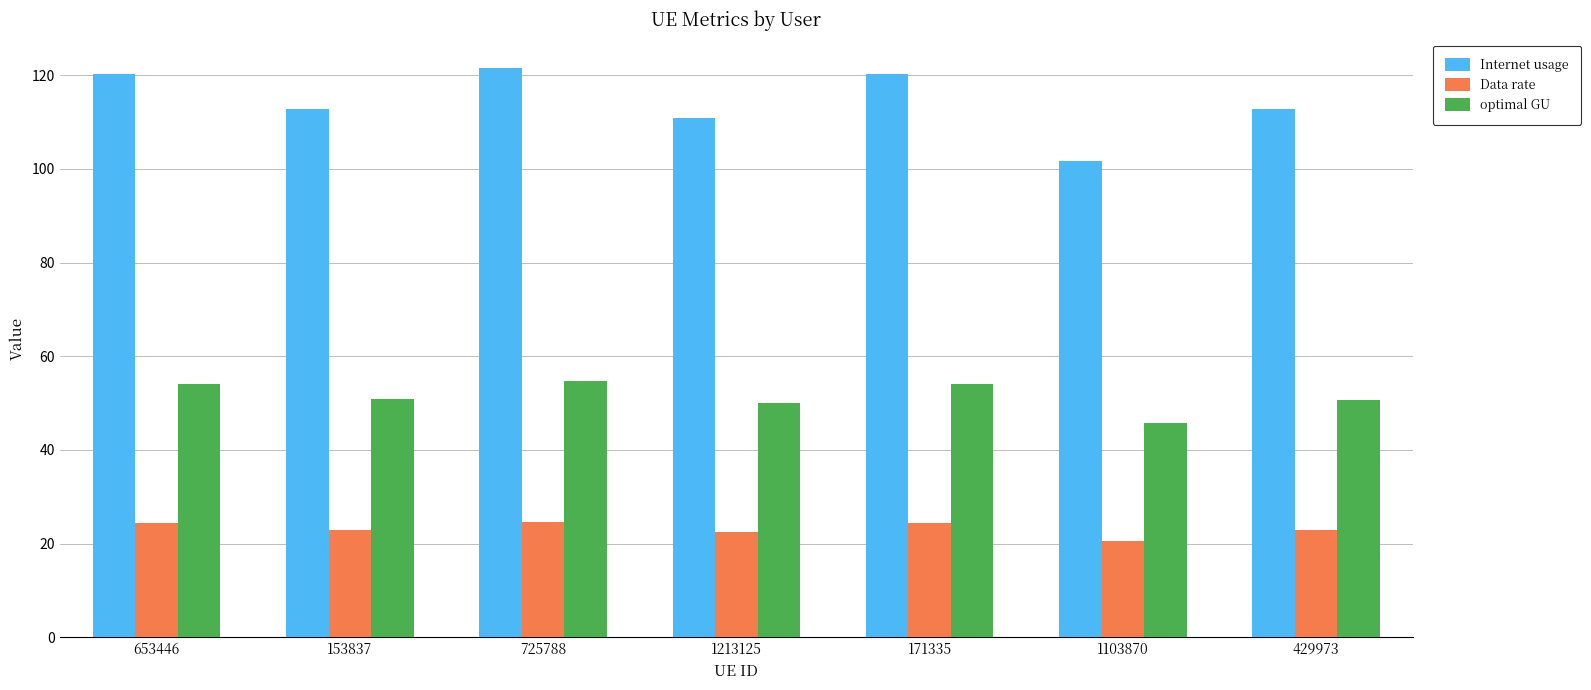

The optimal GU series shows 23.0 at 153837. True or false?

False